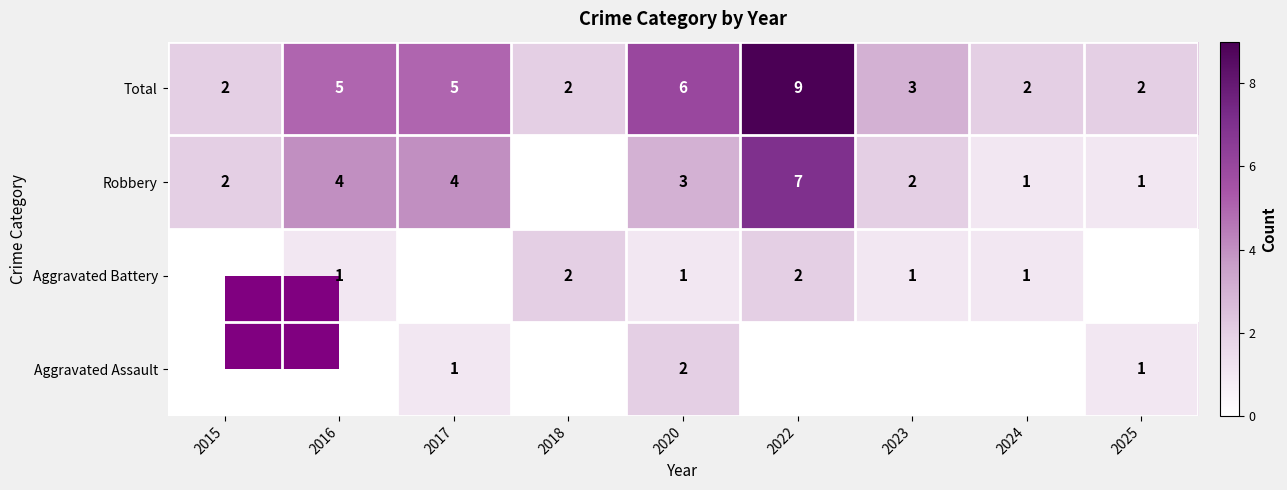

How many data points in Total are less than 3?

4